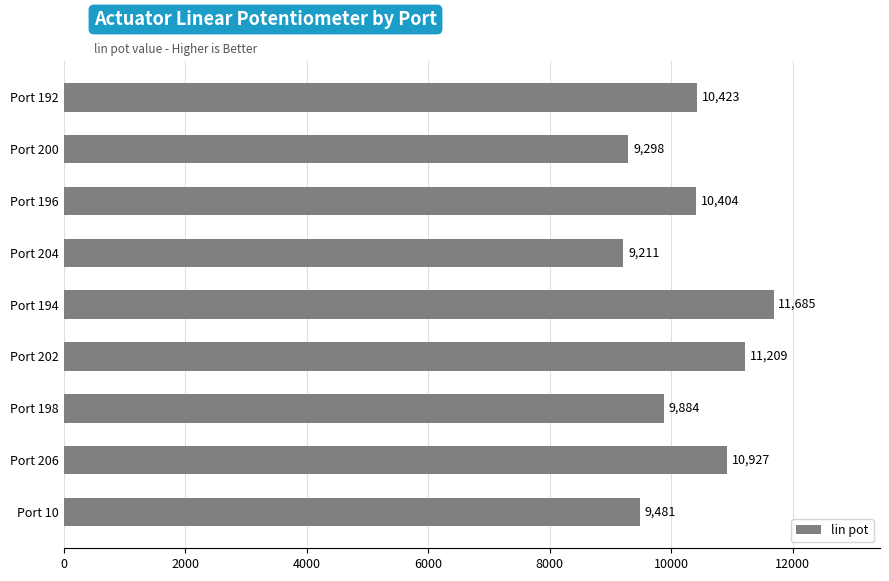

What position from the bottom is Port 196?

7